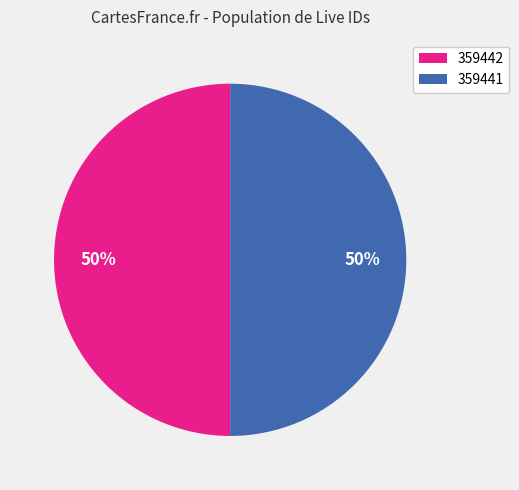

To the nearest percent, what percentage of the pie is 359441?

50%